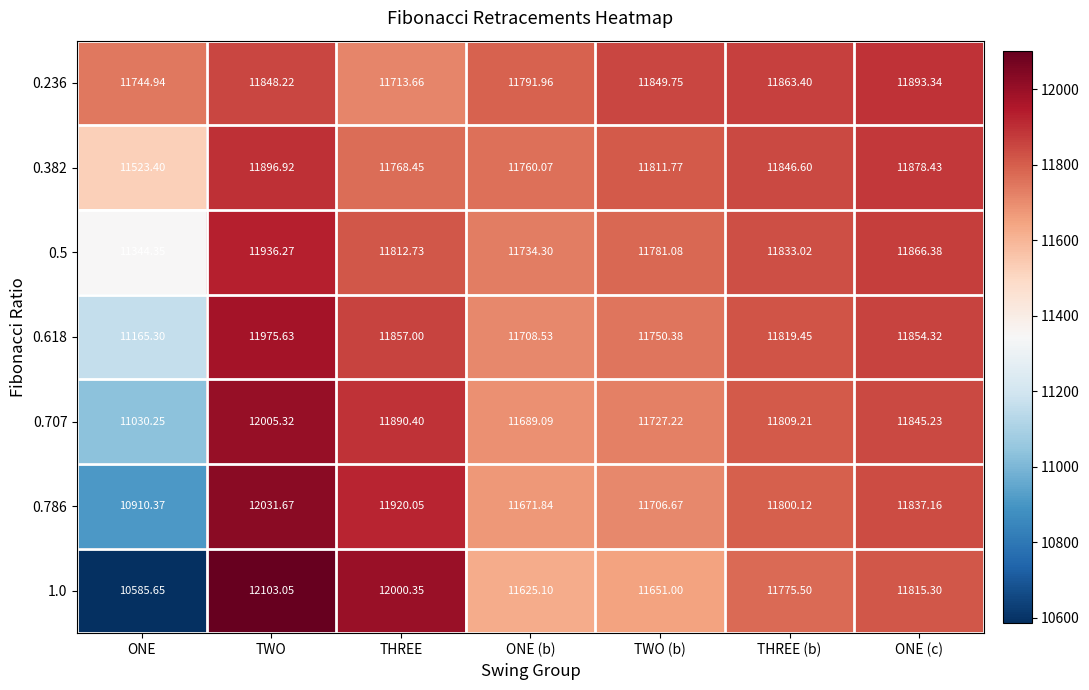

Rank the categories by 0.236 value from highest to lowest.

ONE (c), THREE (b), TWO (b), TWO, ONE (b), ONE, THREE